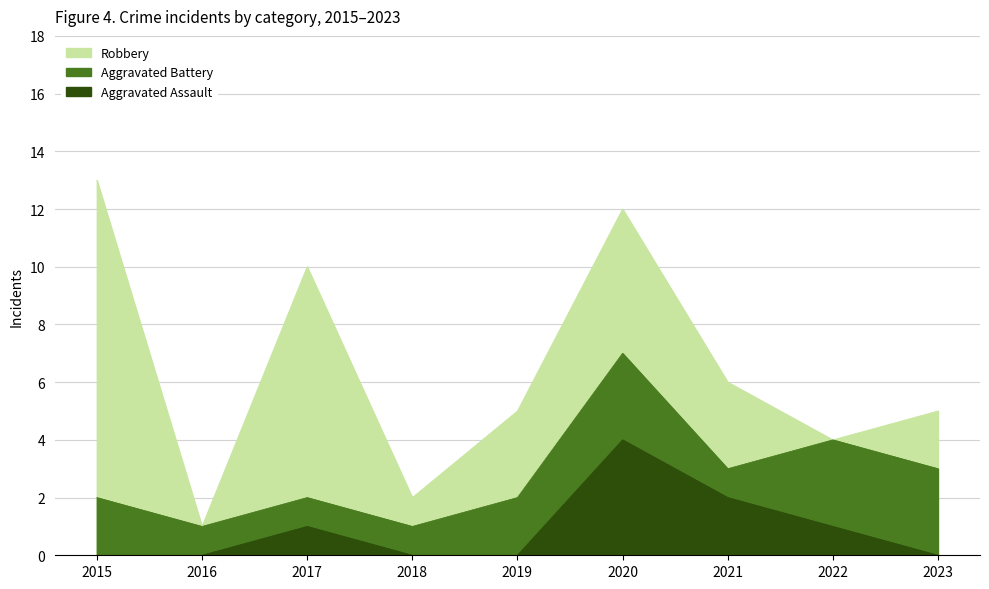

Reading right to left, extract all data points from this chart.

Aggravated Assault: 2023=0	2022=1	2021=2	2020=4	2019=0	2018=0	2017=1	2016=0	2015=0
Aggravated Battery: 2023=3	2022=3	2021=1	2020=3	2019=2	2018=1	2017=1	2016=1	2015=2
Robbery: 2023=2	2022=0	2021=3	2020=5	2019=3	2018=1	2017=8	2016=0	2015=11